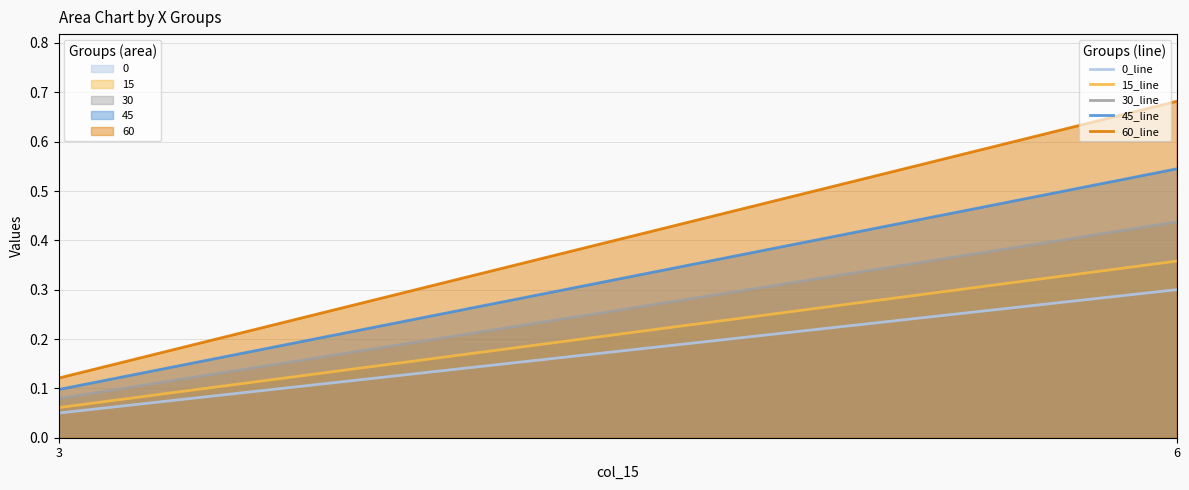

The 0_line series shows 0.1 at 3. True or false?

False